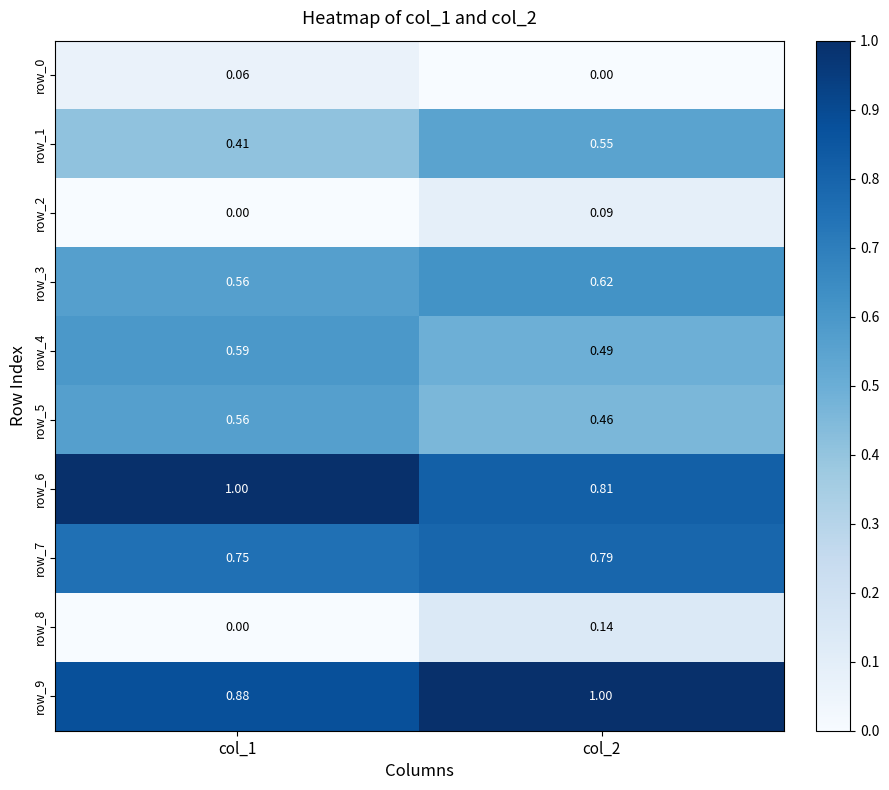

Is the value of row_4 at col_2 greater than the value of row_8 at col_1?

Yes